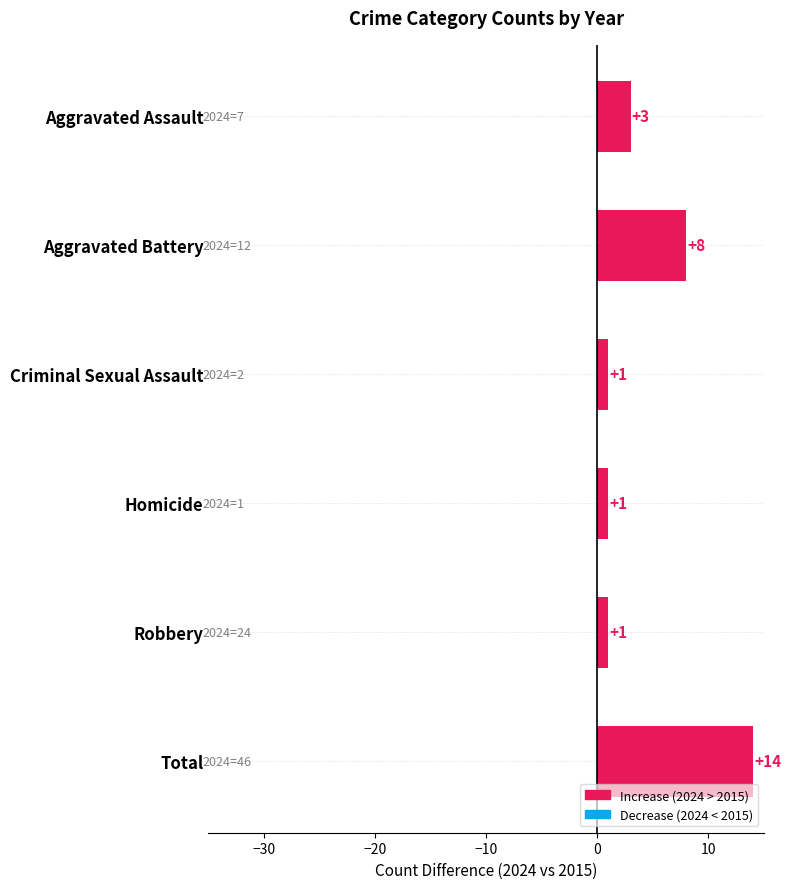

Reading top to bottom, transcribe all the data shown in this chart.

Aggravated Assault=3	Aggravated Battery=8	Criminal Sexual Assault=1	Homicide=1	Robbery=1	Total=14